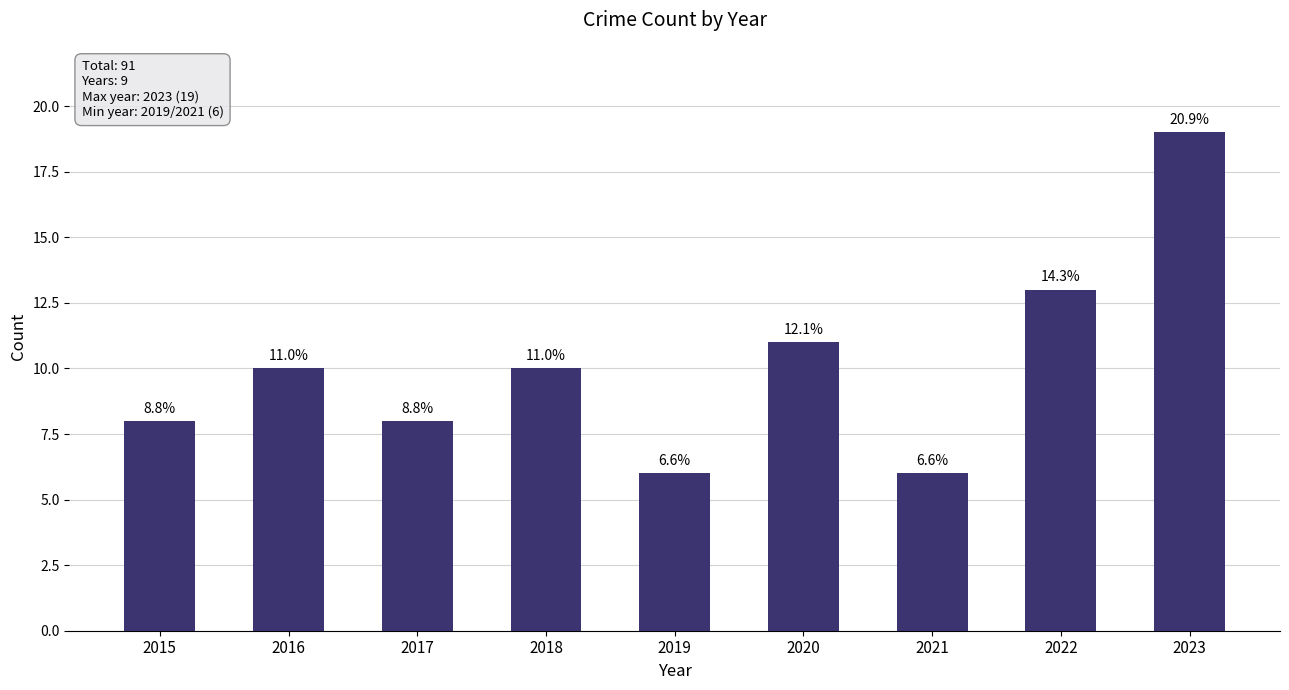

Does the chart contain any negative values?

No